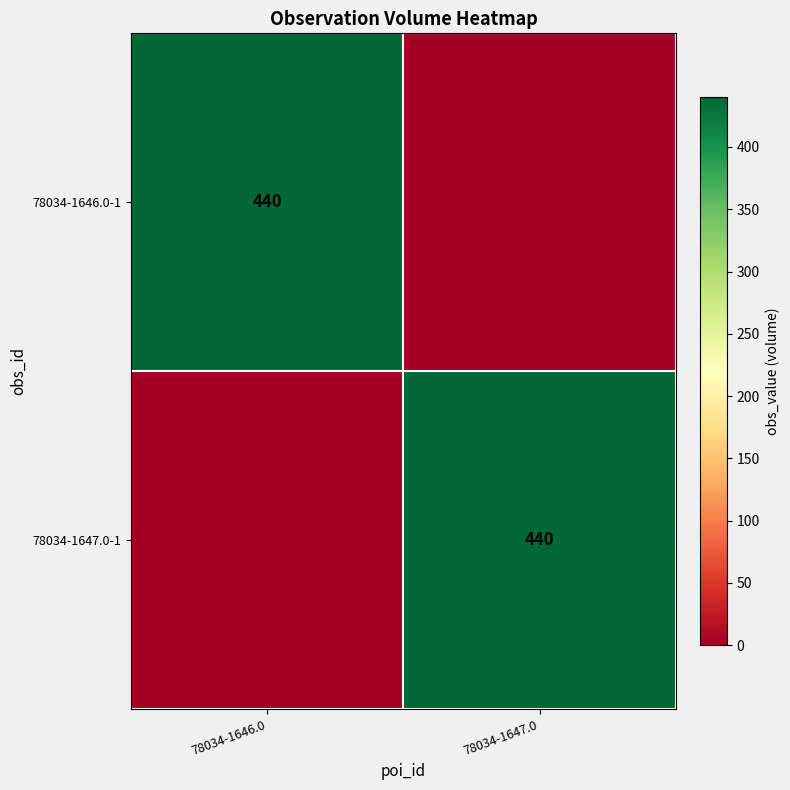

At which category is the sum across all series the highest?

78034-1646.0